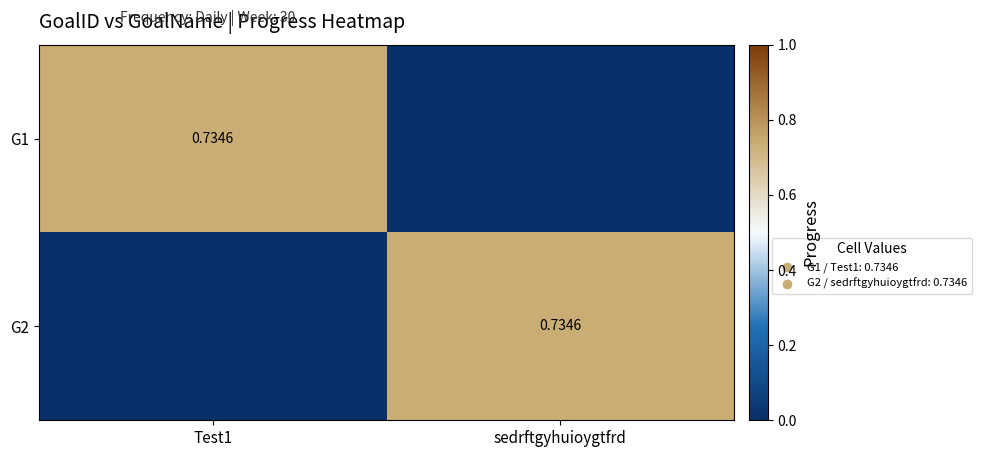

How many series are shown in this chart?

2